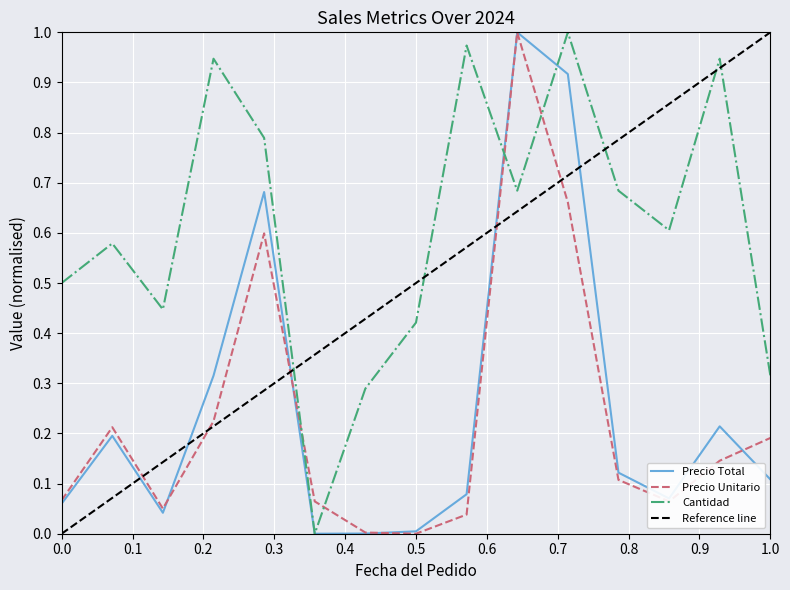

How many intersections are there between Precio Unitario and Cantidad?

4